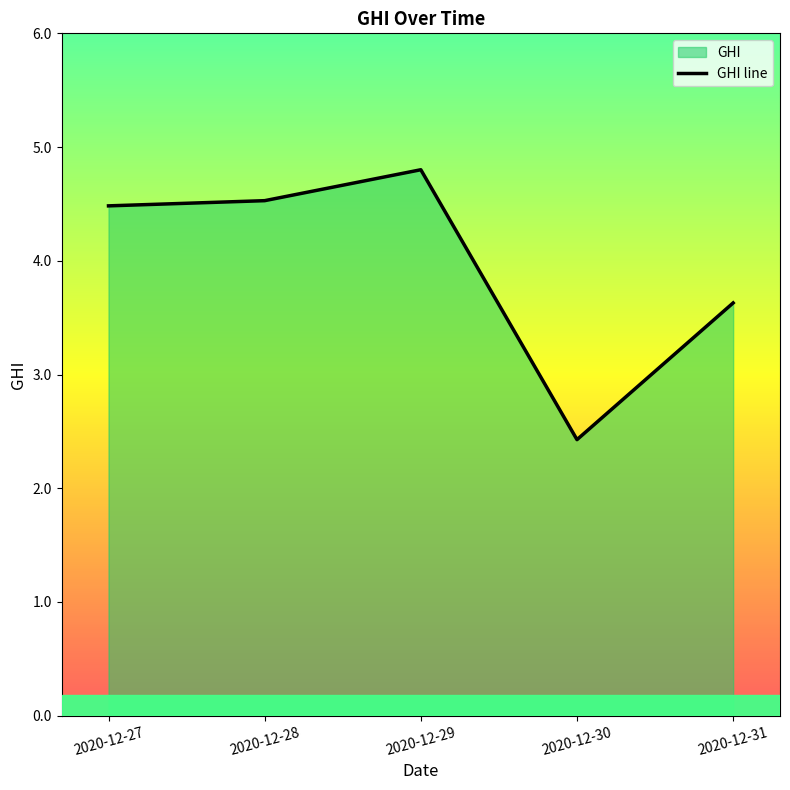

What is the average value?

4.0